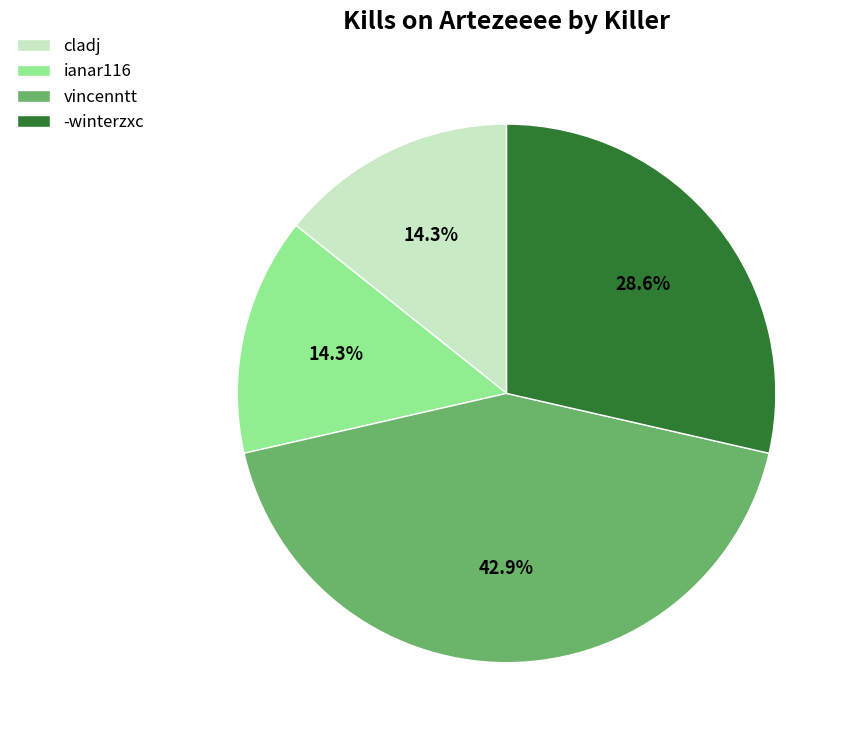

To the nearest percent, what is the difference between the largest and smallest slice percentages?

29%